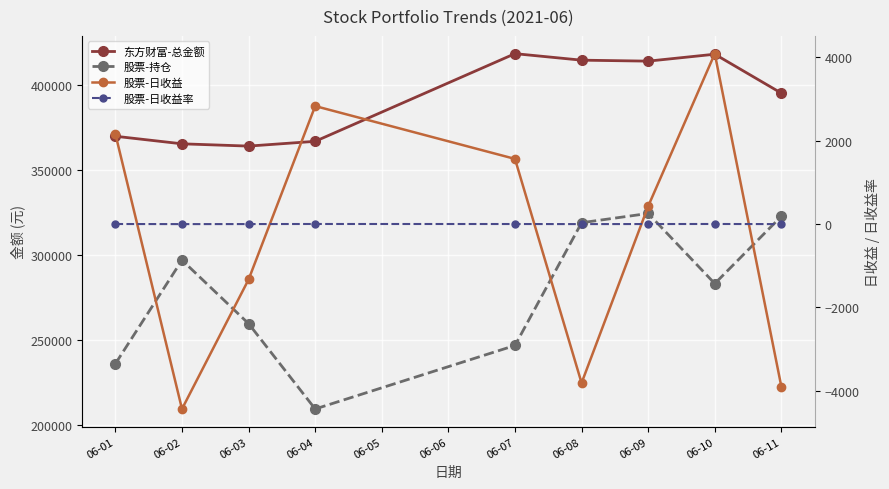

At how many categories does at least one series exceed 172327?

9